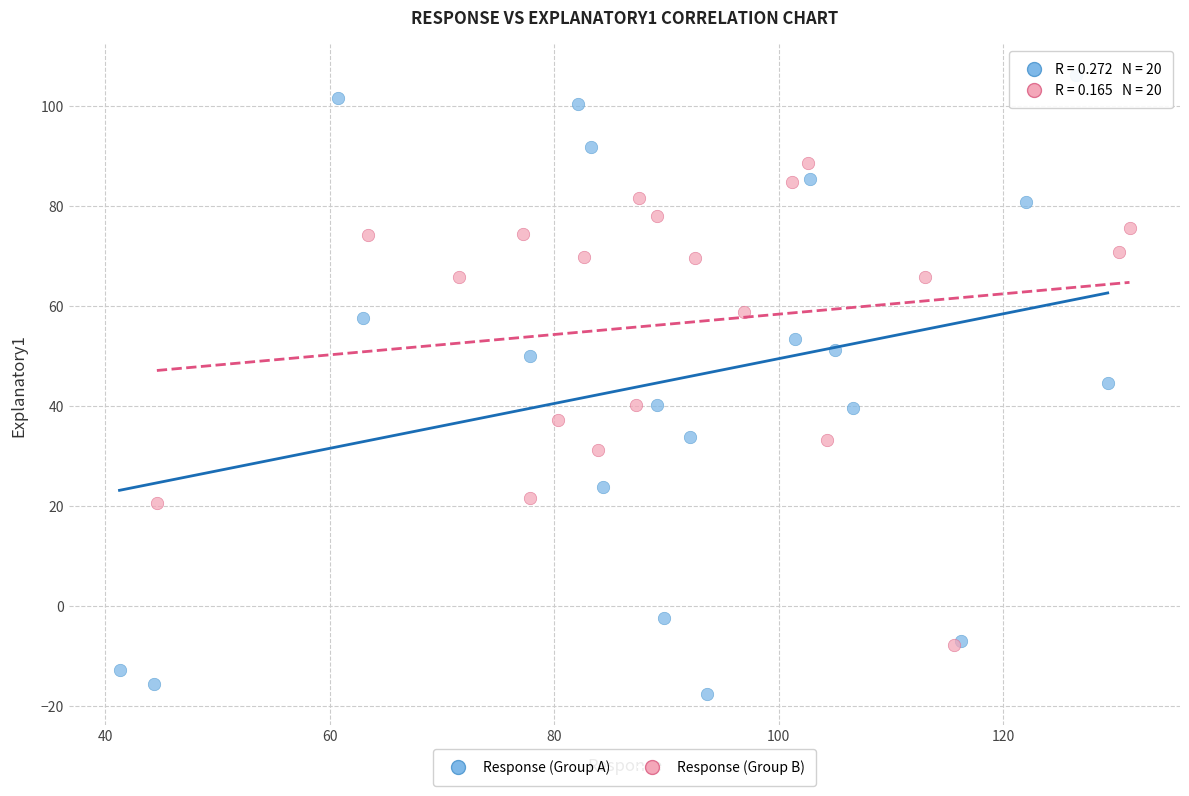

Which series has the largest Y range (max minus min)?

Response (Group A)